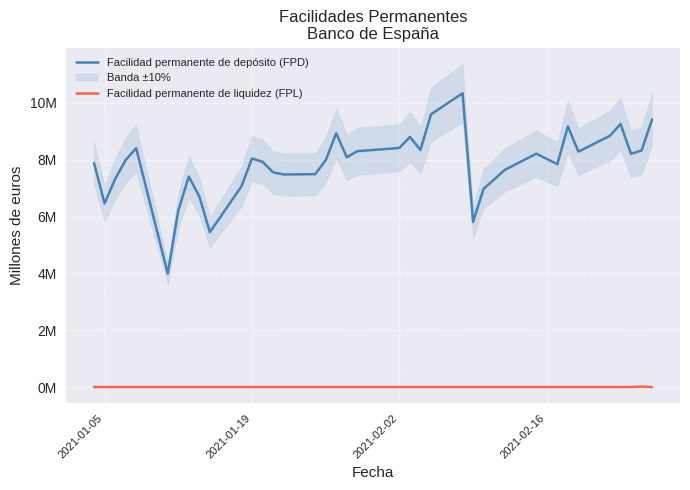

The value of Facilidad permanente de depósito (FPD) at 29 is 12624980. True or false?

False